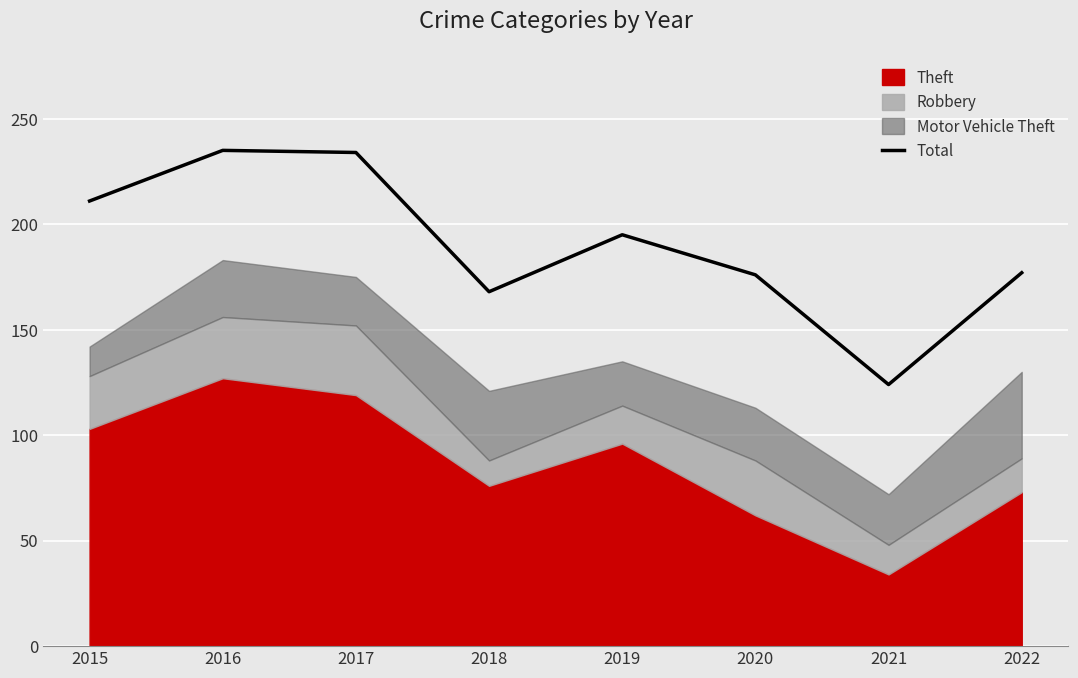

List the labels in order of value, largest first.

2016, 2017, 2015, 2019, 2022, 2020, 2018, 2021